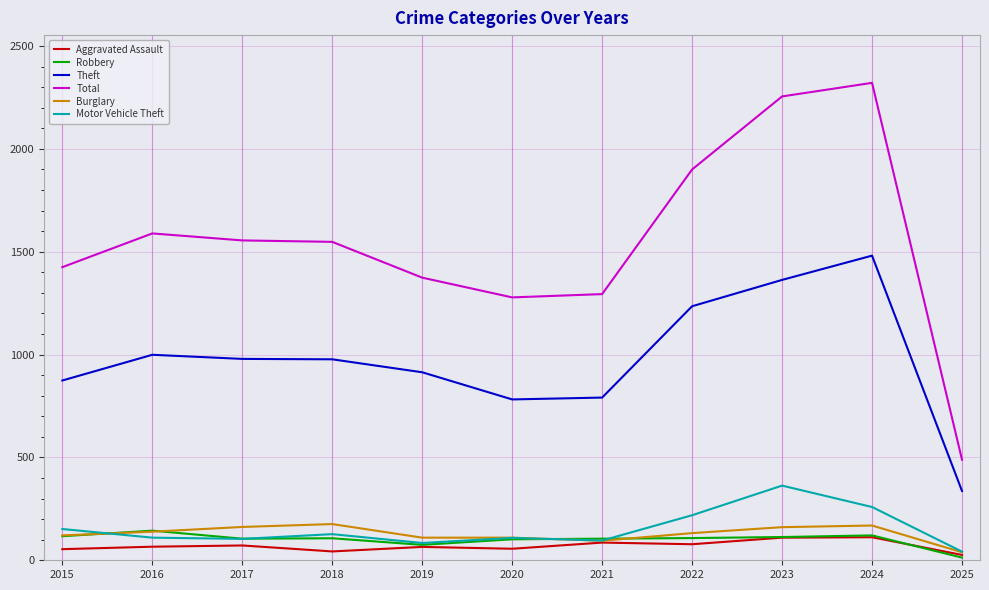

Is the value of Motor Vehicle Theft at 2023 greater than the value of Aggravated Assault at 2018?

Yes